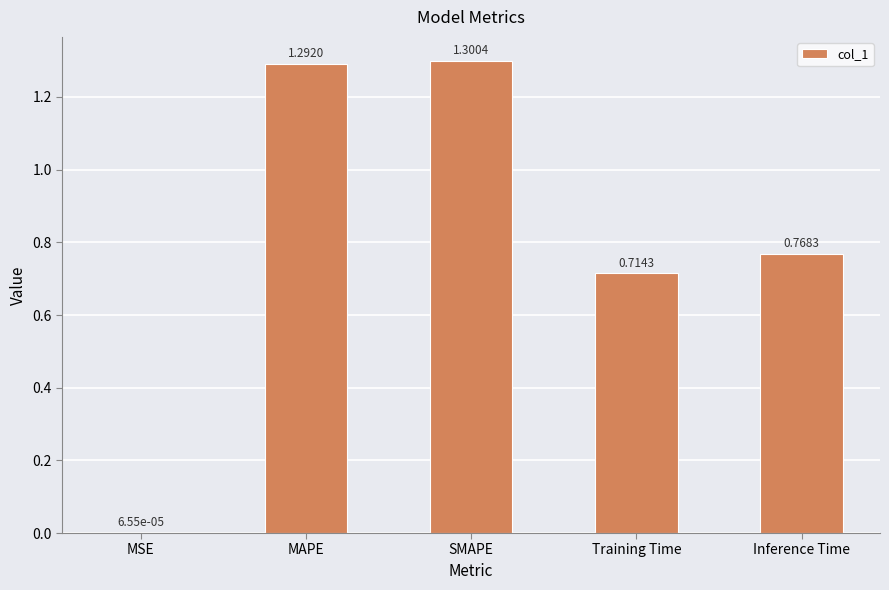

Which has a higher value, SMAPE or Training Time?

SMAPE